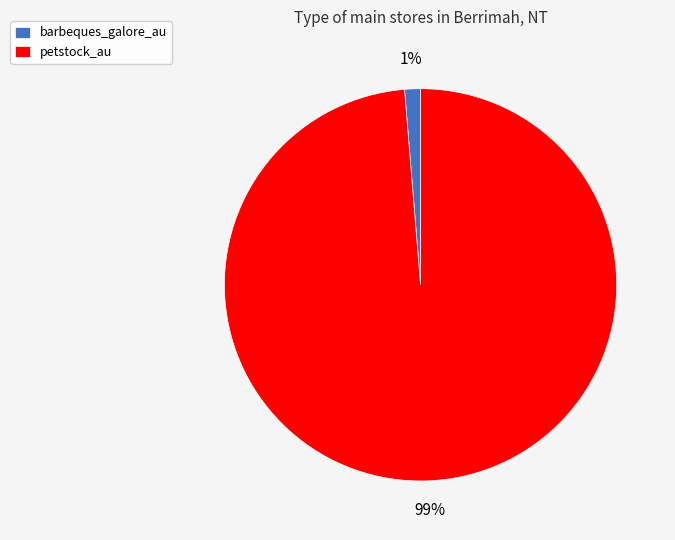

Does petstock_au represent more than half of the total?

Yes